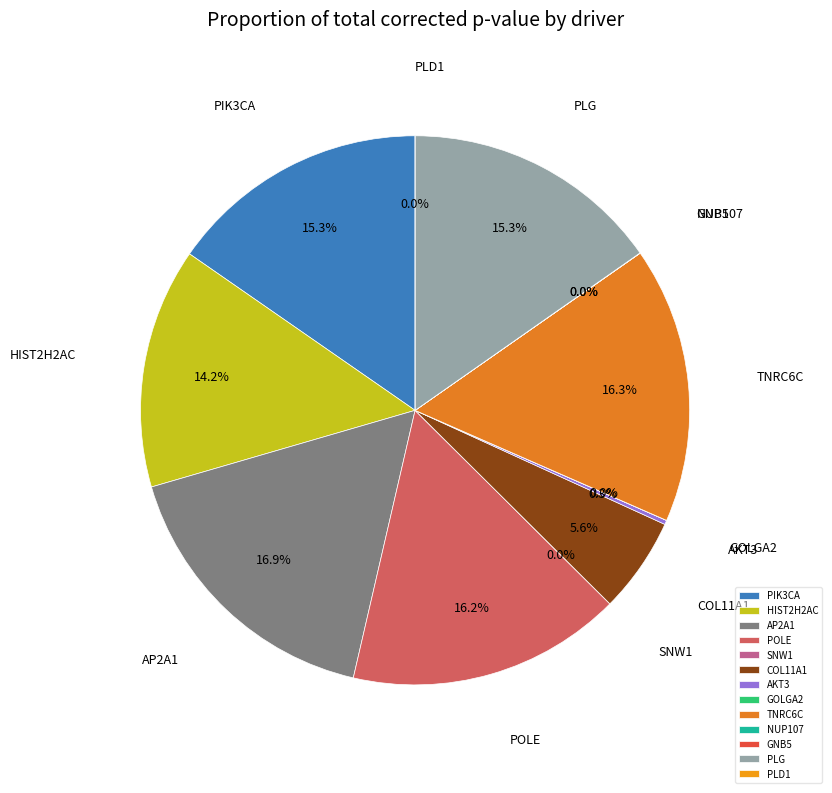

Is it true that GNB5 is 13% of the pie?

False